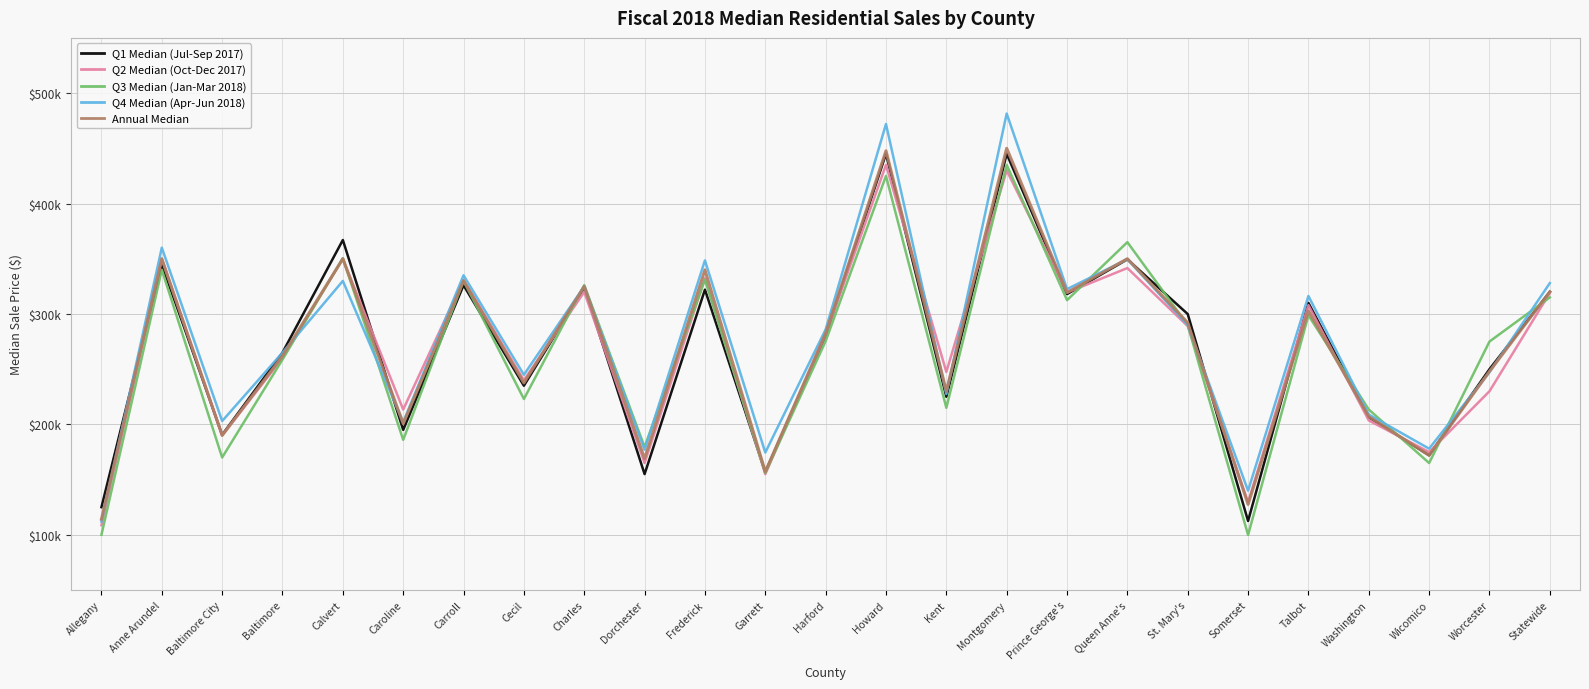

What value does the Q1 Median (Jul-Sep 2017) series have at Anne Arundel?

345000